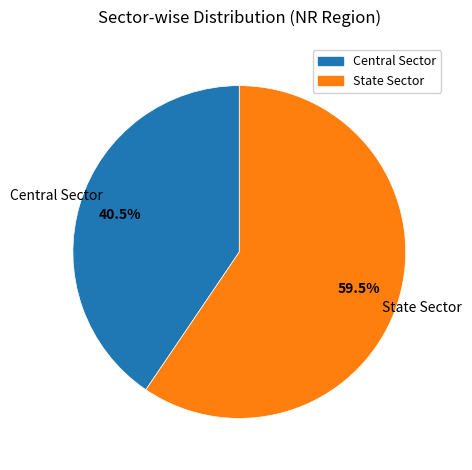

What is the ratio of the value at Central Sector to the value at State Sector?

0.7